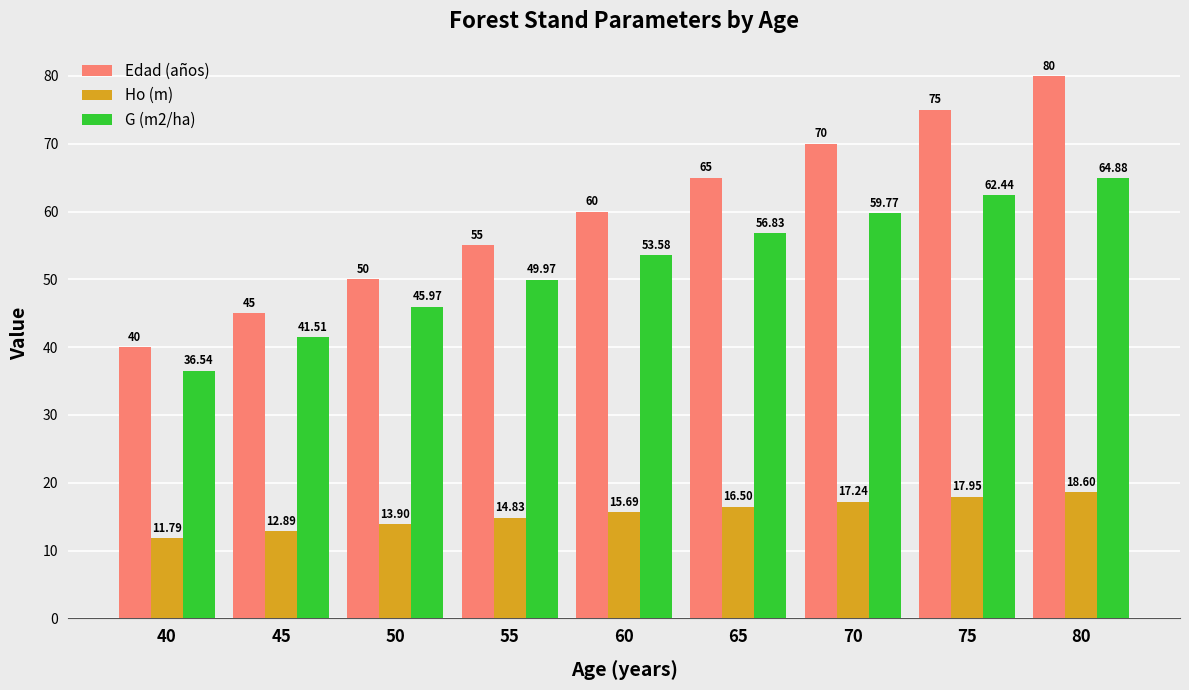

Which series has the largest total across all categories?

Edad (años)